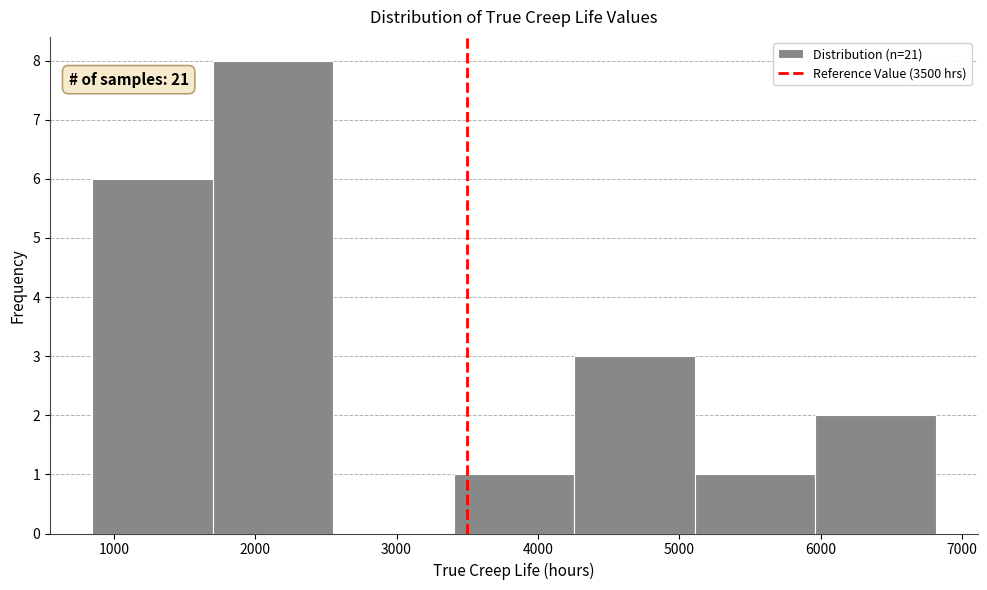

Over which range of the x-axis is the bar tallest?

1700 to 2600